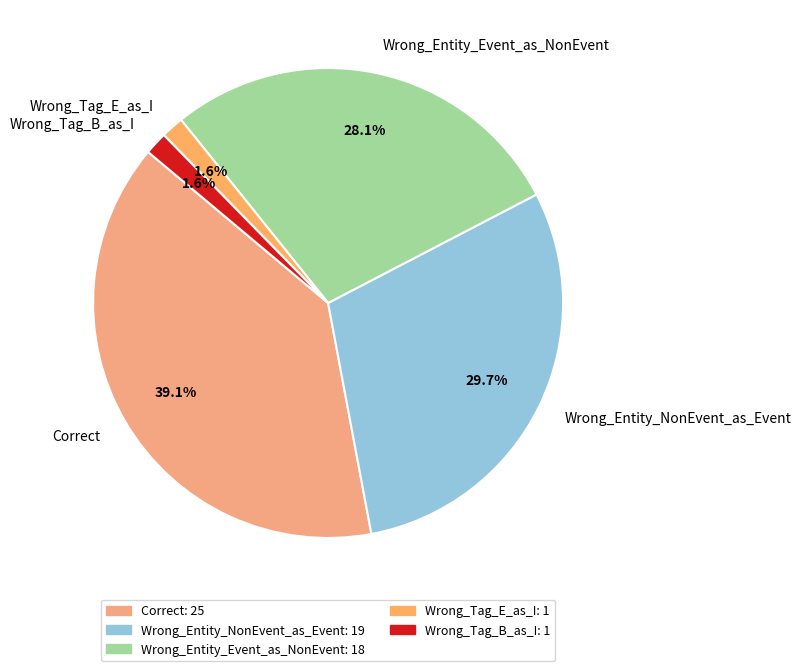

Is it true that Wrong_Tag_B_as_I is 2% of the pie?

True